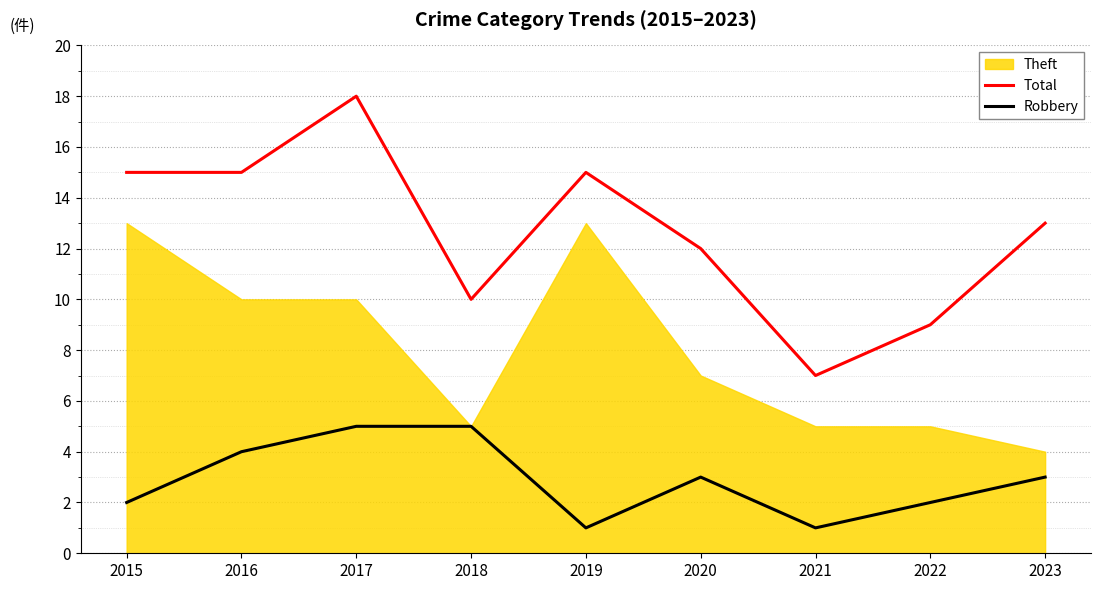

What is the average value of the Robbery series?

3